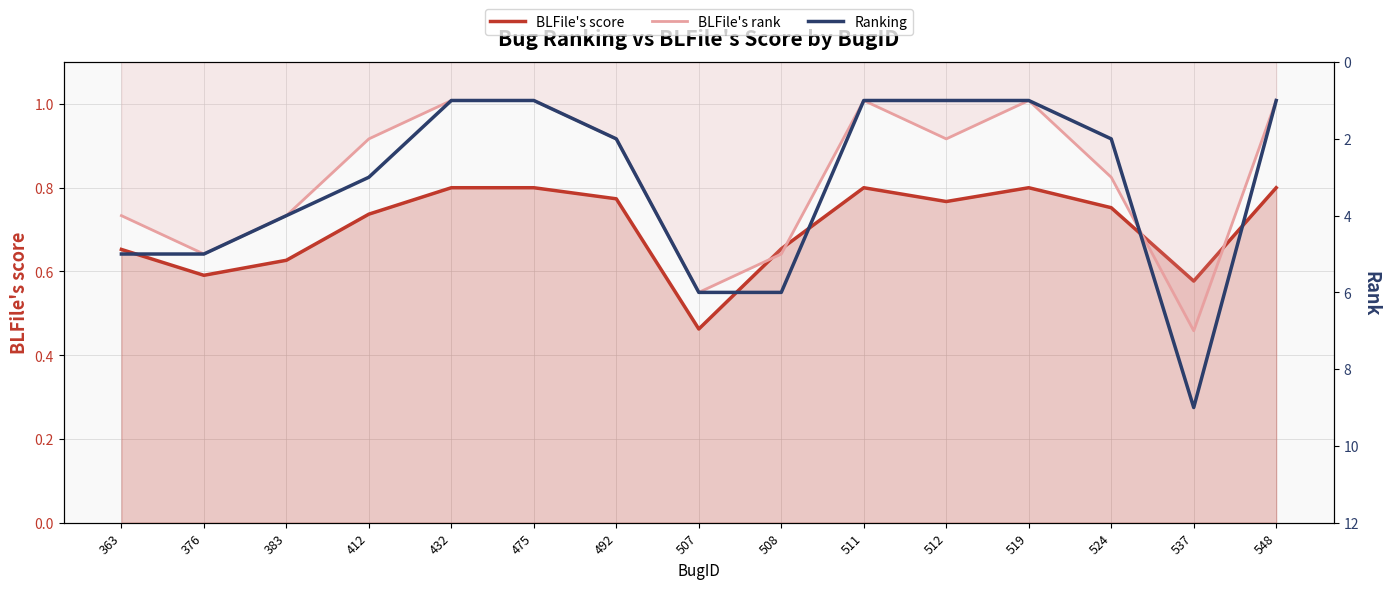

What is the highest value of the BLFile's score series?

0.8